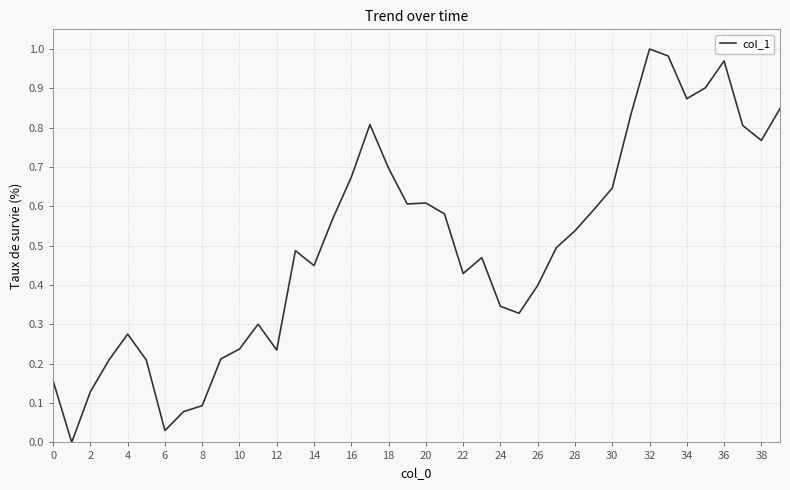

Does the chart display data point markers on the line(s)?

No